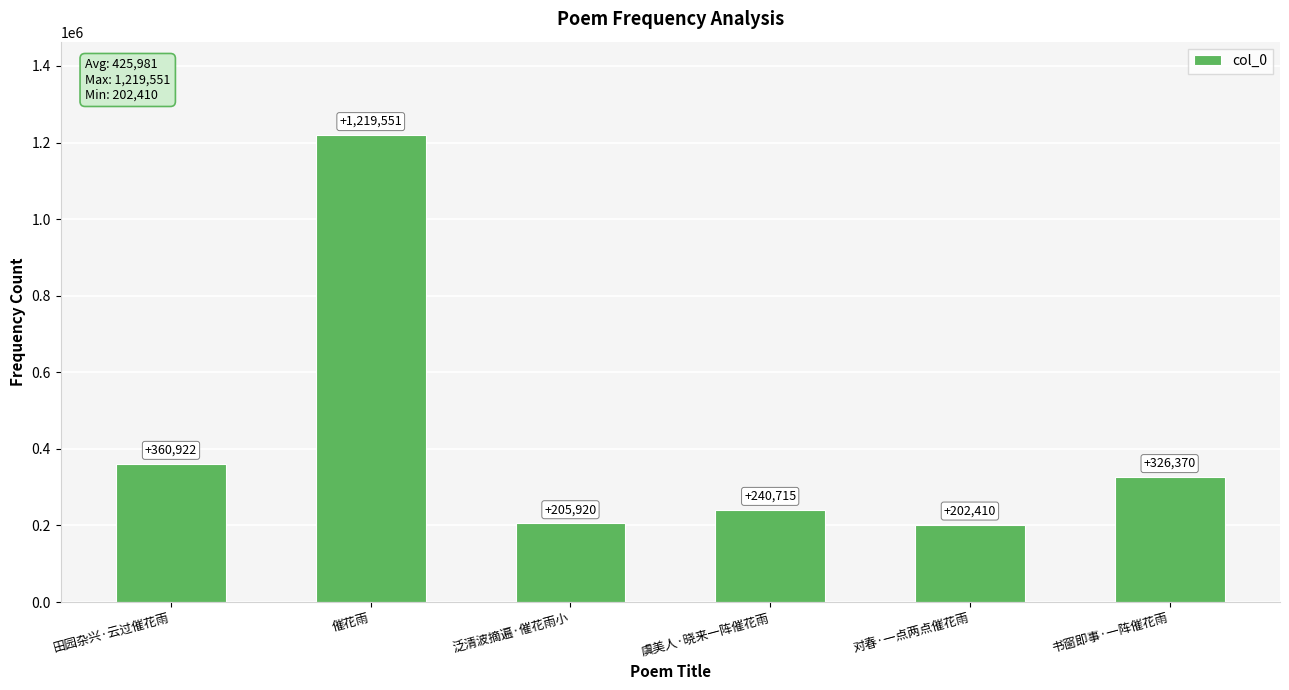

What is the value of the 1st bar from the left?

360922